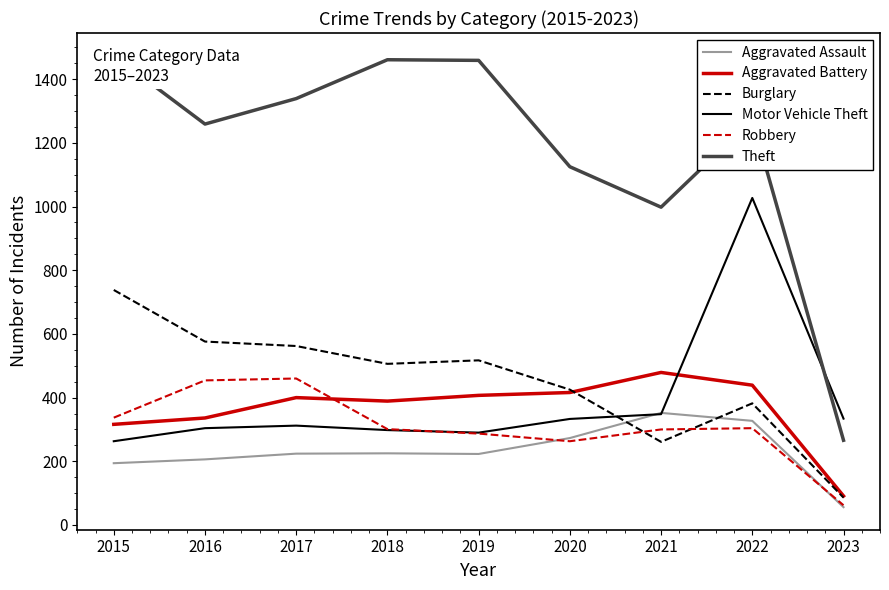

What is the sum of all Theft values?

10654